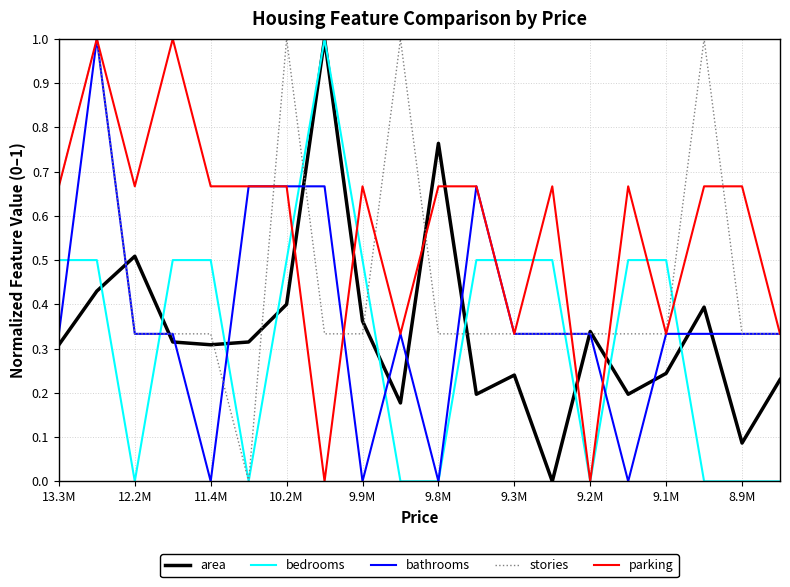

Which series has the largest total across all categories?

parking